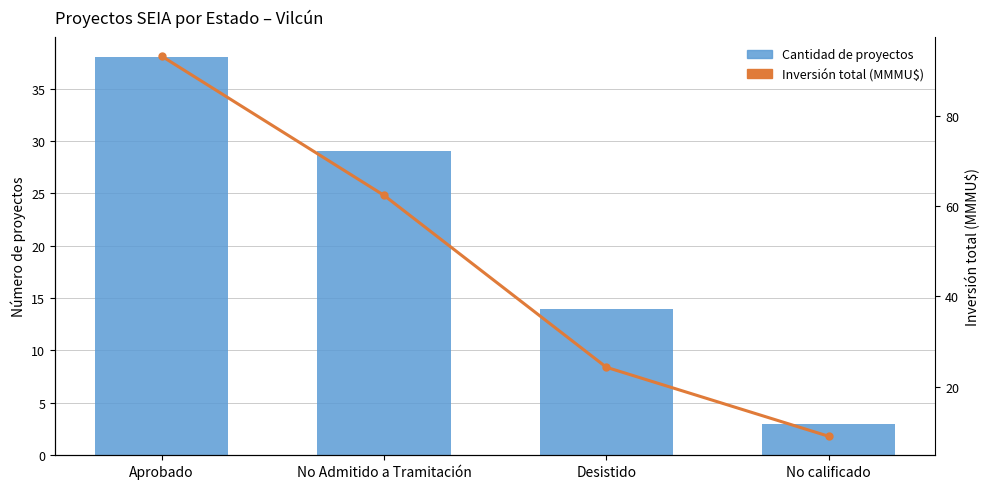

Is it true that Cantidad de proyectos equals 29.0 at No Admitido a Tramitación?

True